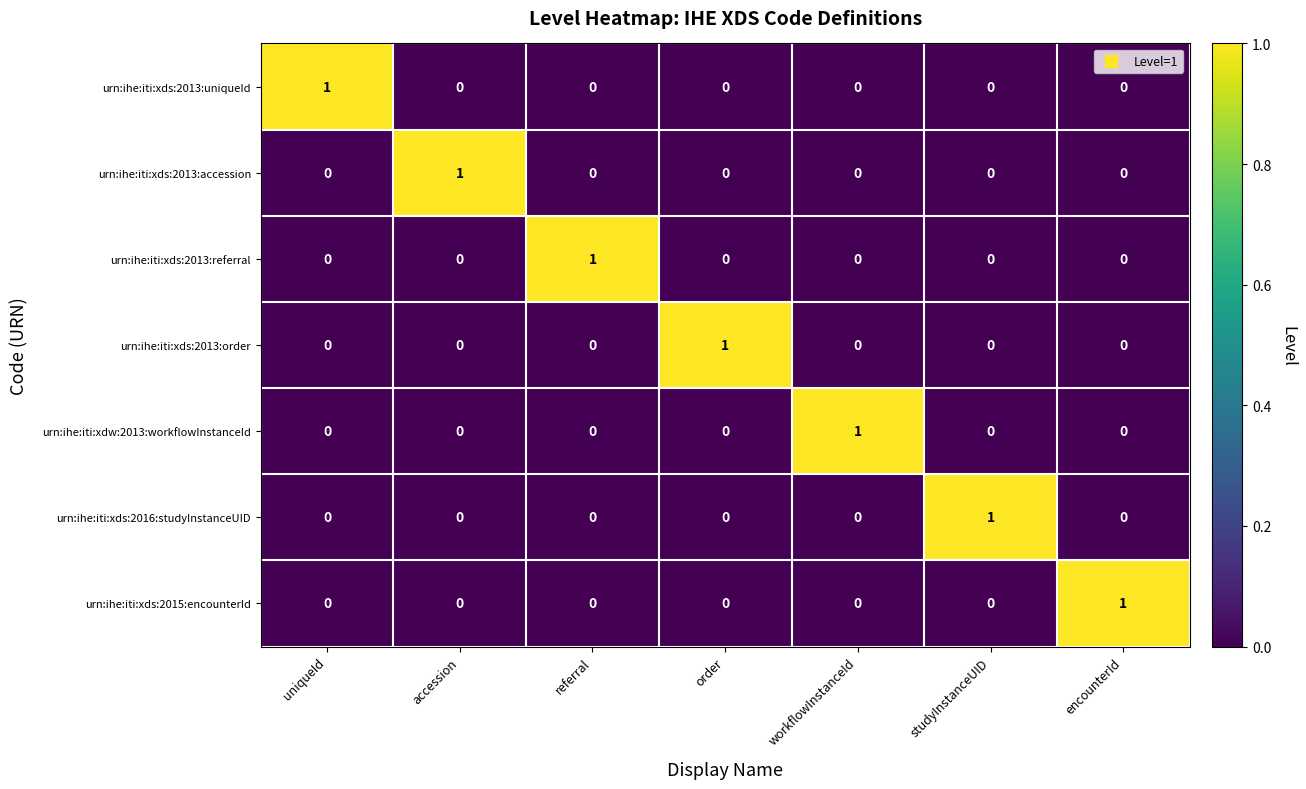

The value of urn:ihe:iti:xds:2013:order at encounterId is 0. True or false?

True